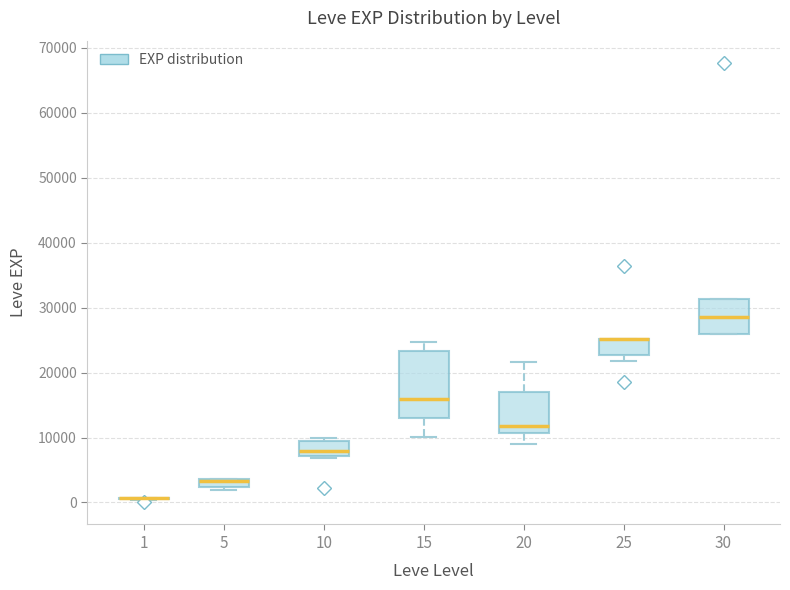

Comparing the boxes themselves (not the whiskers), which one is the tallest?

15